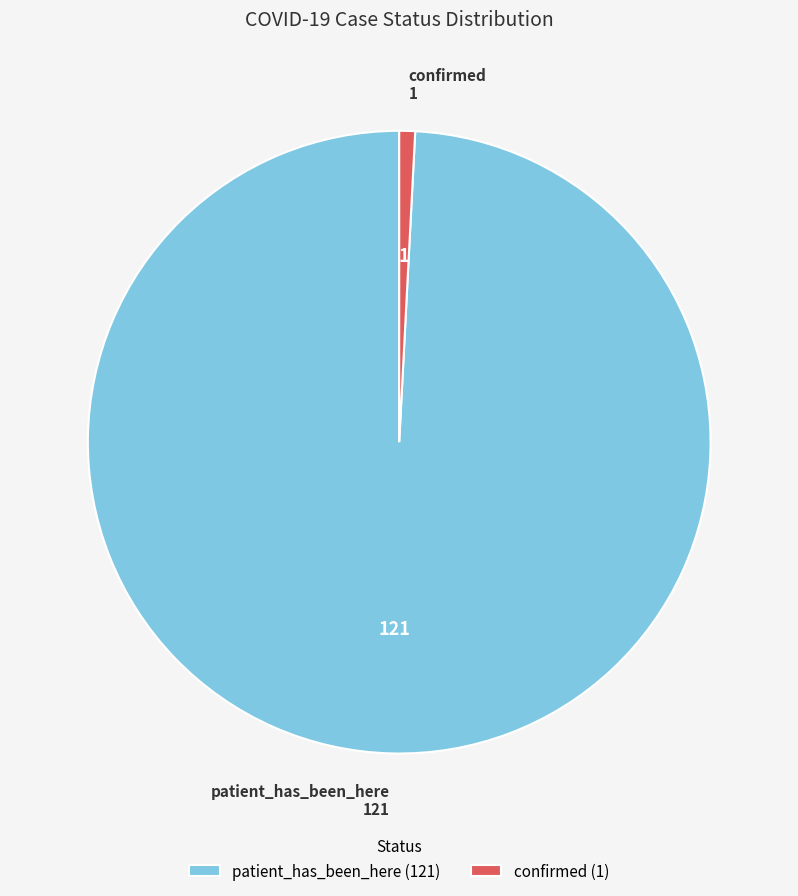

Between confirmed (1) and patient_has_been_here (121), which is larger?

patient_has_been_here (121)